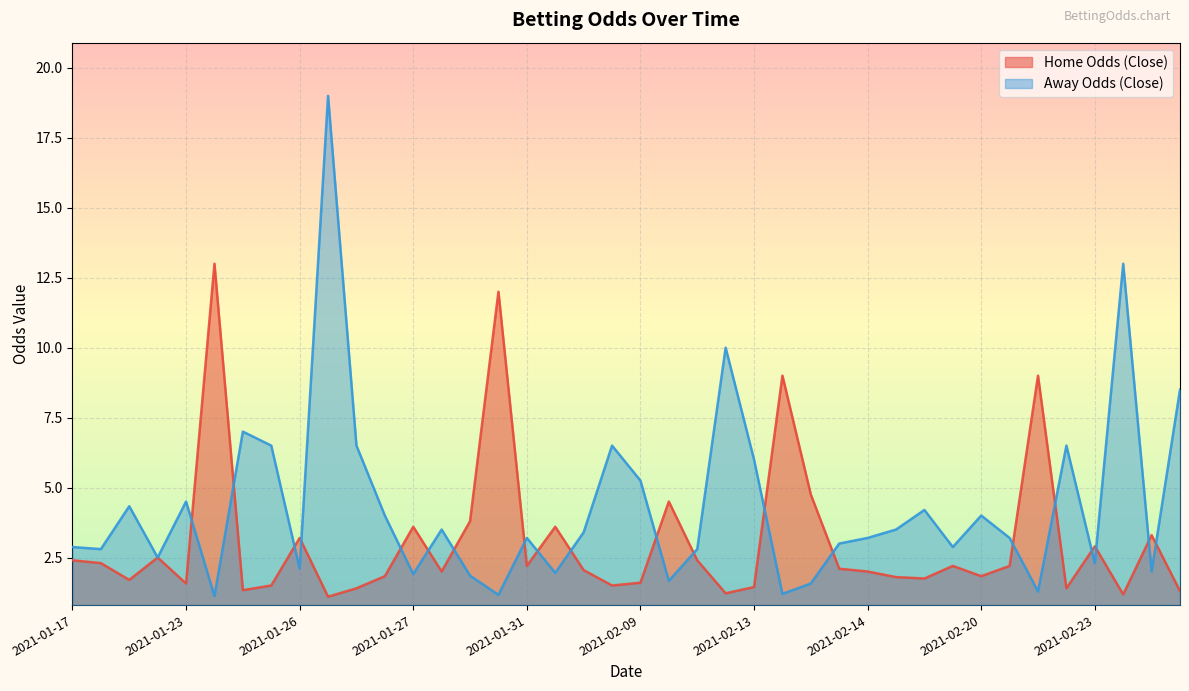

How many intersections are there between oddA and oddH?

20